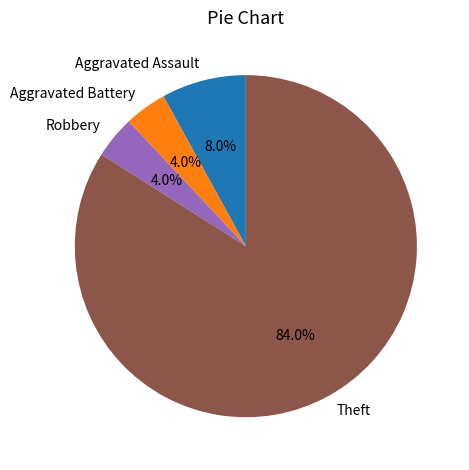

Is Theft the majority of the pie?

Yes